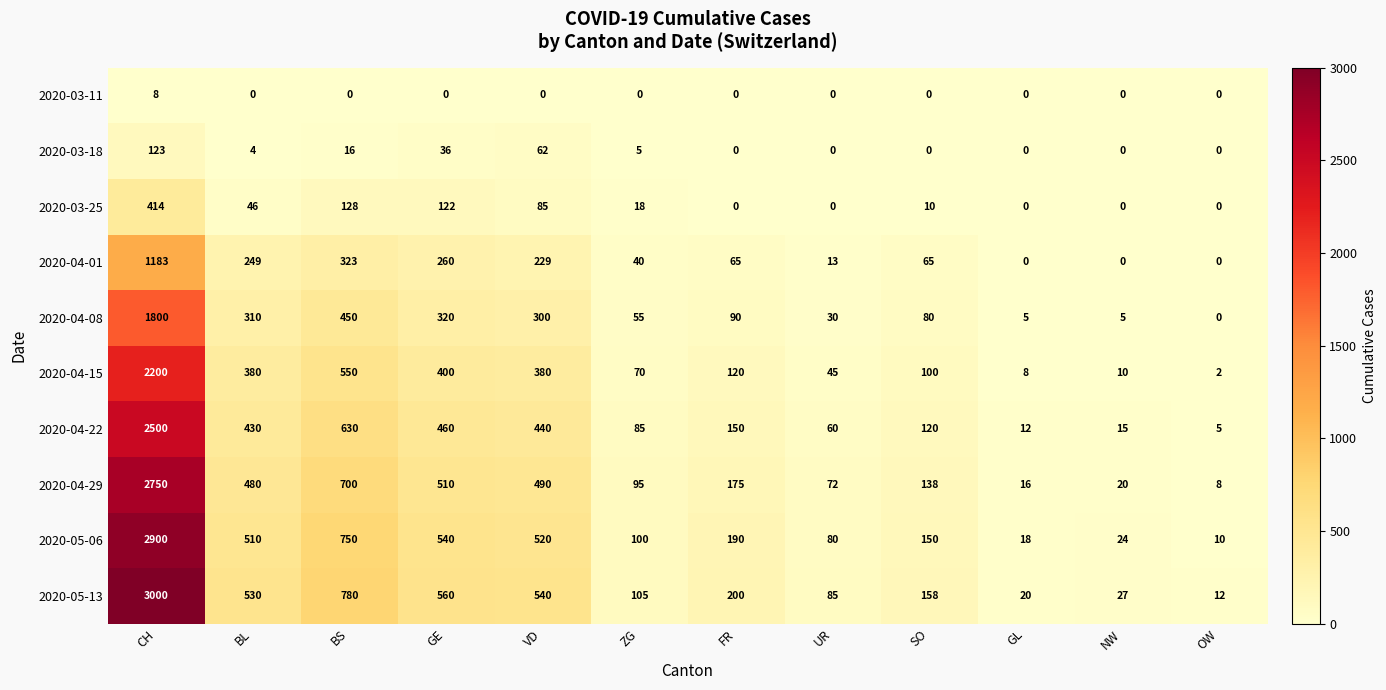

Where is 2020-05-06 nearest to the value 1455?

BS